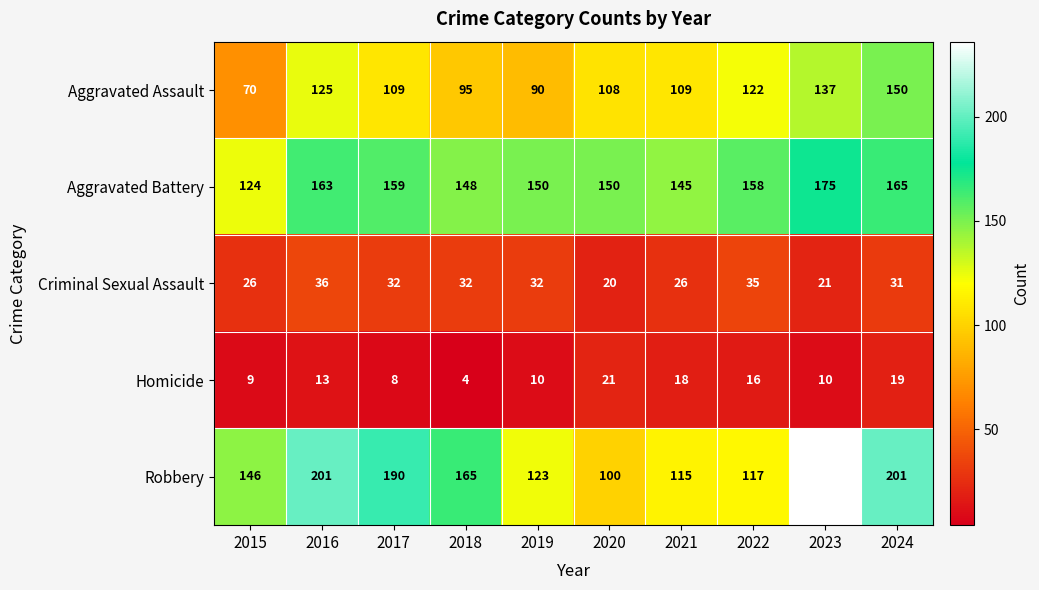

How many distinct data groups are displayed?

5